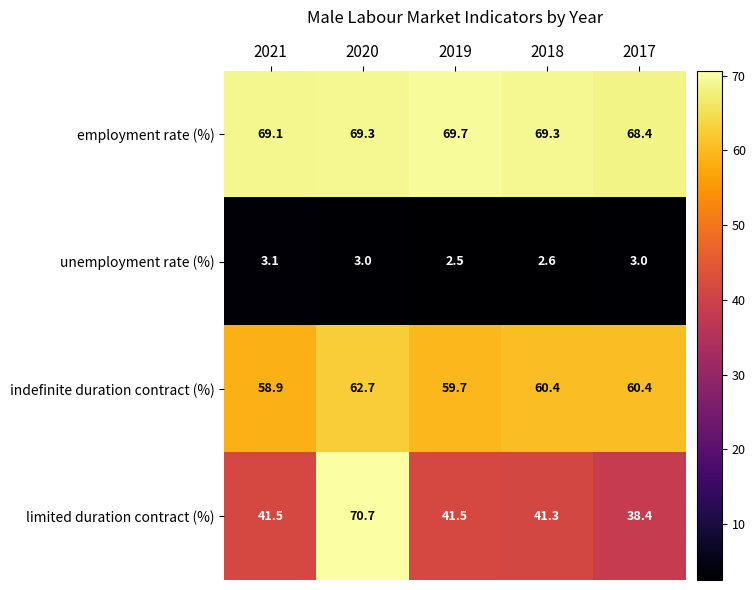

At which category is the sum across all series the highest?

2020